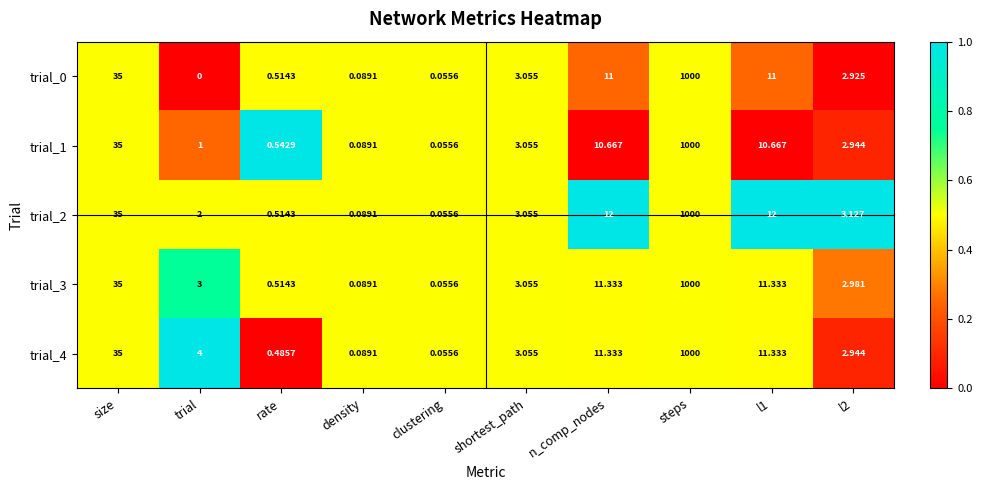

What is the total value across all series at clustering?

0.3